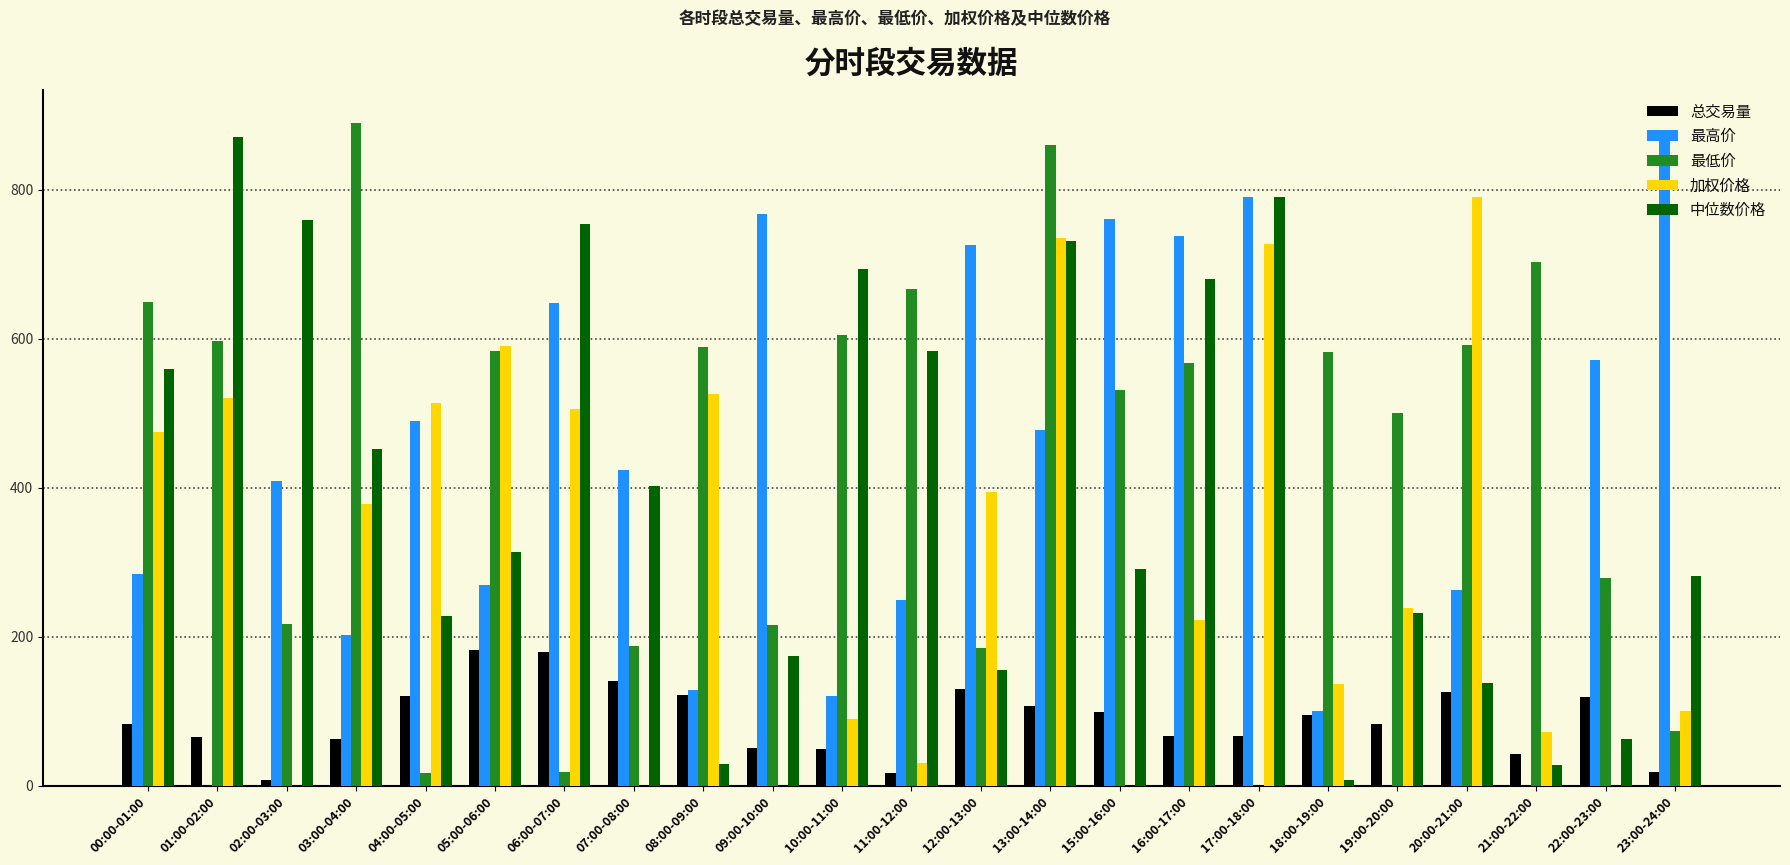

Which series changed the most between 02:00-03:00 and 18:00-19:00?

中位数价格